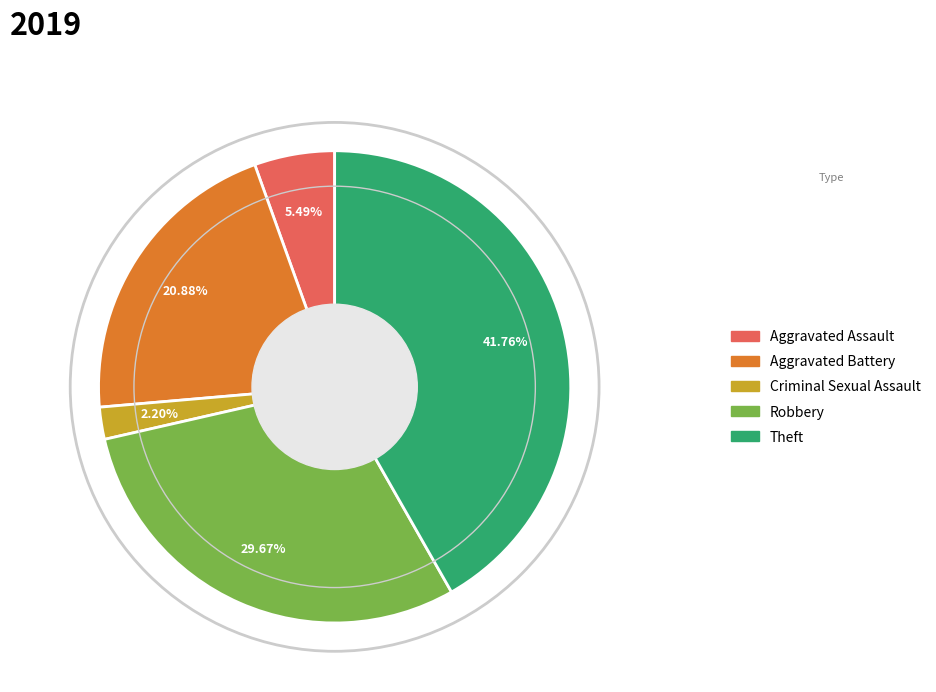

To the nearest percent, what is the combined percentage of Criminal Sexual Assault and Robbery?

32%